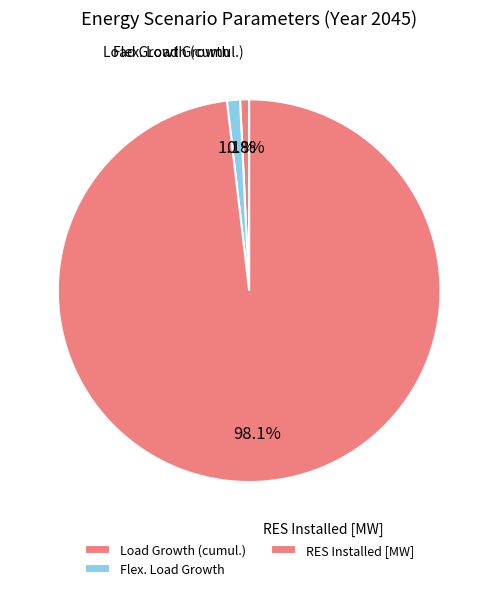

Which category has the biggest portion of the pie?

RES Installed [MW]